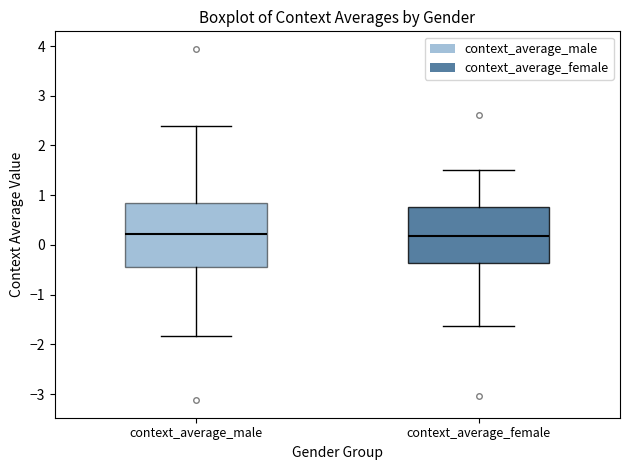

Reading left to right, read every box against the y-axis: the position of its median line, the range the box covers, and the ends of its whiskers. The values are not printed on the chart, so give them approximately, as read against the axis.

context_average_male: median 0.2, box -0.4 to 0.9, whiskers -1.8 to 2.4
context_average_female: median 0.2, box -0.4 to 0.8, whiskers -1.6 to 1.5